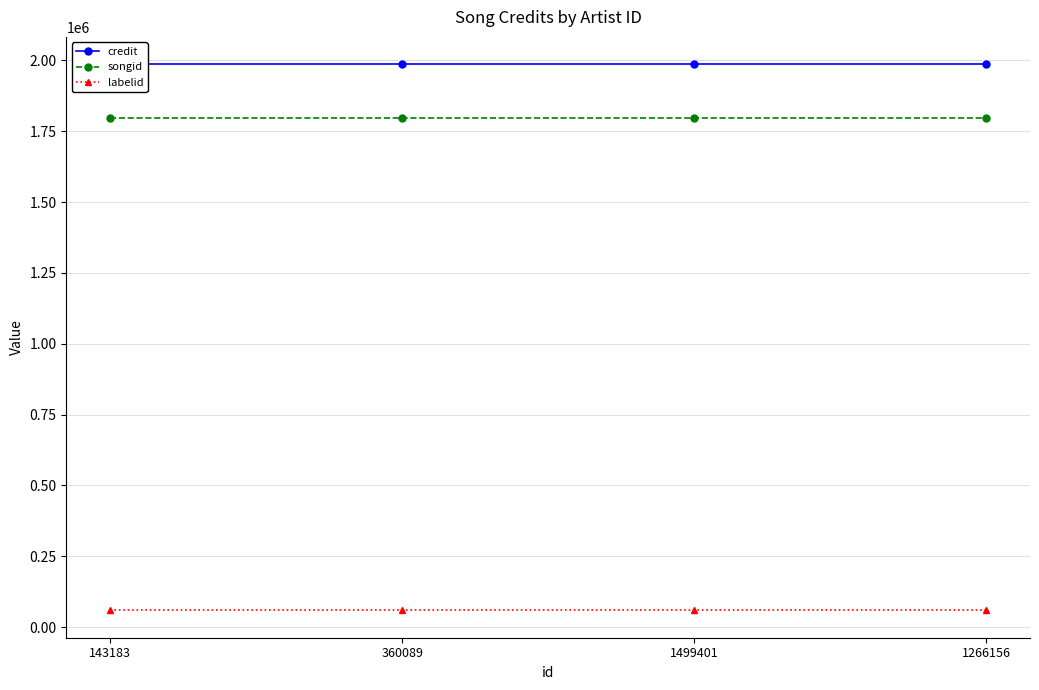

Rank the series at 1499401 from lowest to highest value.

labelid, songid, credit